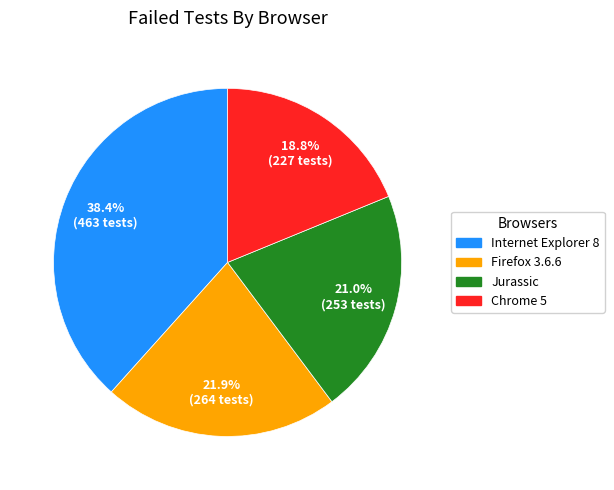

How many segments does this pie chart have?

4